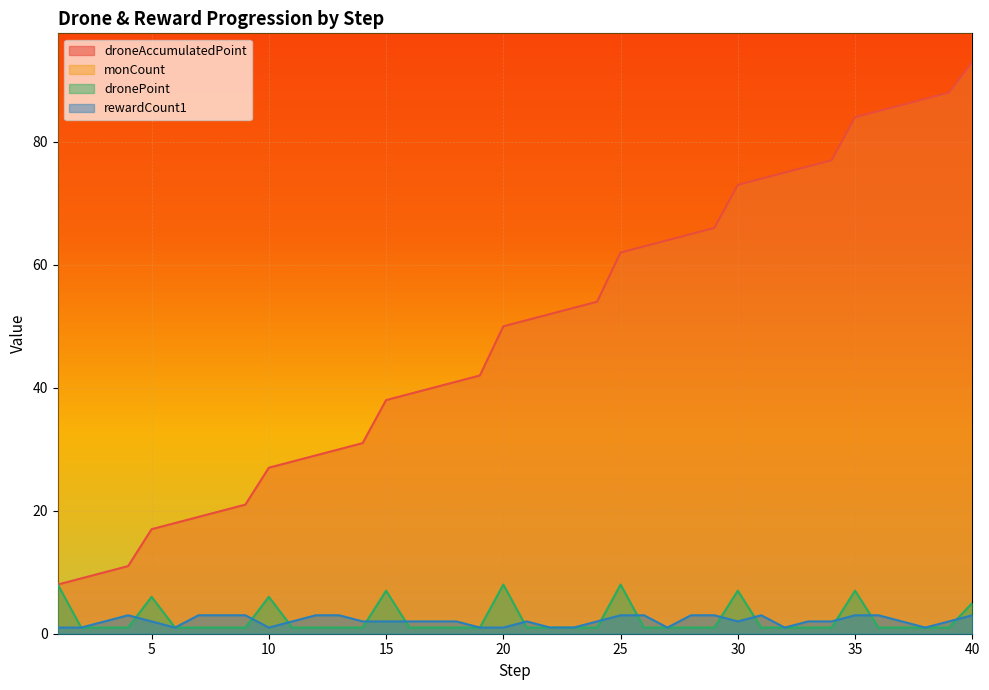

Reading left to right, transcribe all the data shown in this chart.

droneAccumulatedPoint: 8	9	10	11	17	18	19	20	21	27	28	29	30	31	38	39	40	41	42	50	51	52	53	54	62	63	64	65	66	73	74	75	76	77	84	85	86	87	88	93
monCount: 400	150	150	225	225	300	300	375	375	450	450	525	525	600	600	675	675	750	750	825	825	900	900	975	975	1050	1050	1125	1125	1200	1200	1275	1275	1350	1350	1425	1425	1500	1500	1575
dronePoint: 8	1	1	1	6	1	1	1	1	6	1	1	1	1	7	1	1	1	1	8	1	1	1	1	8	1	1	1	1	7	1	1	1	1	7	1	1	1	1	5
rewardCount1: 1	1	2	3	2	1	3	3	3	1	2	3	3	2	2	2	2	2	1	1	2	1	1	2	3	3	1	3	3	2	3	1	2	2	3	3	2	1	2	3